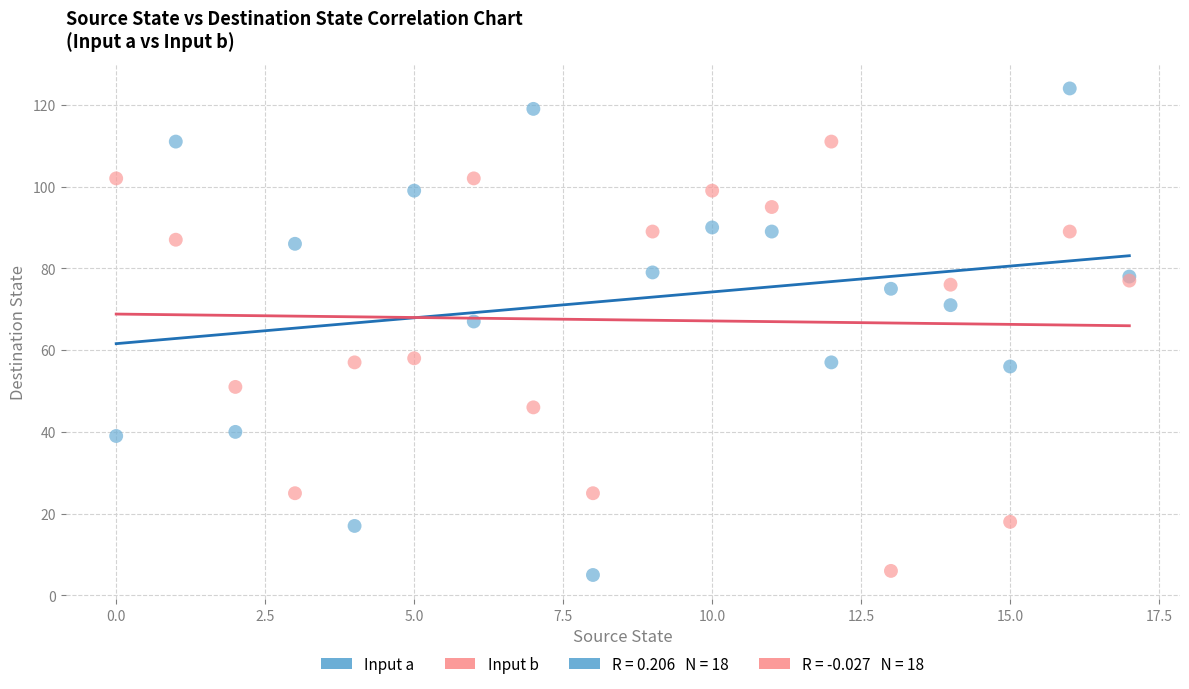

Which series reaches the maximum Y coordinate?

Input a